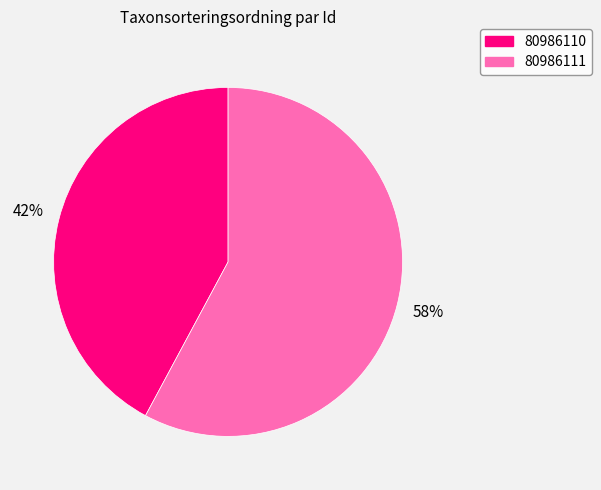

To the nearest percent, what is the difference between the largest and smallest slice percentages?

16%